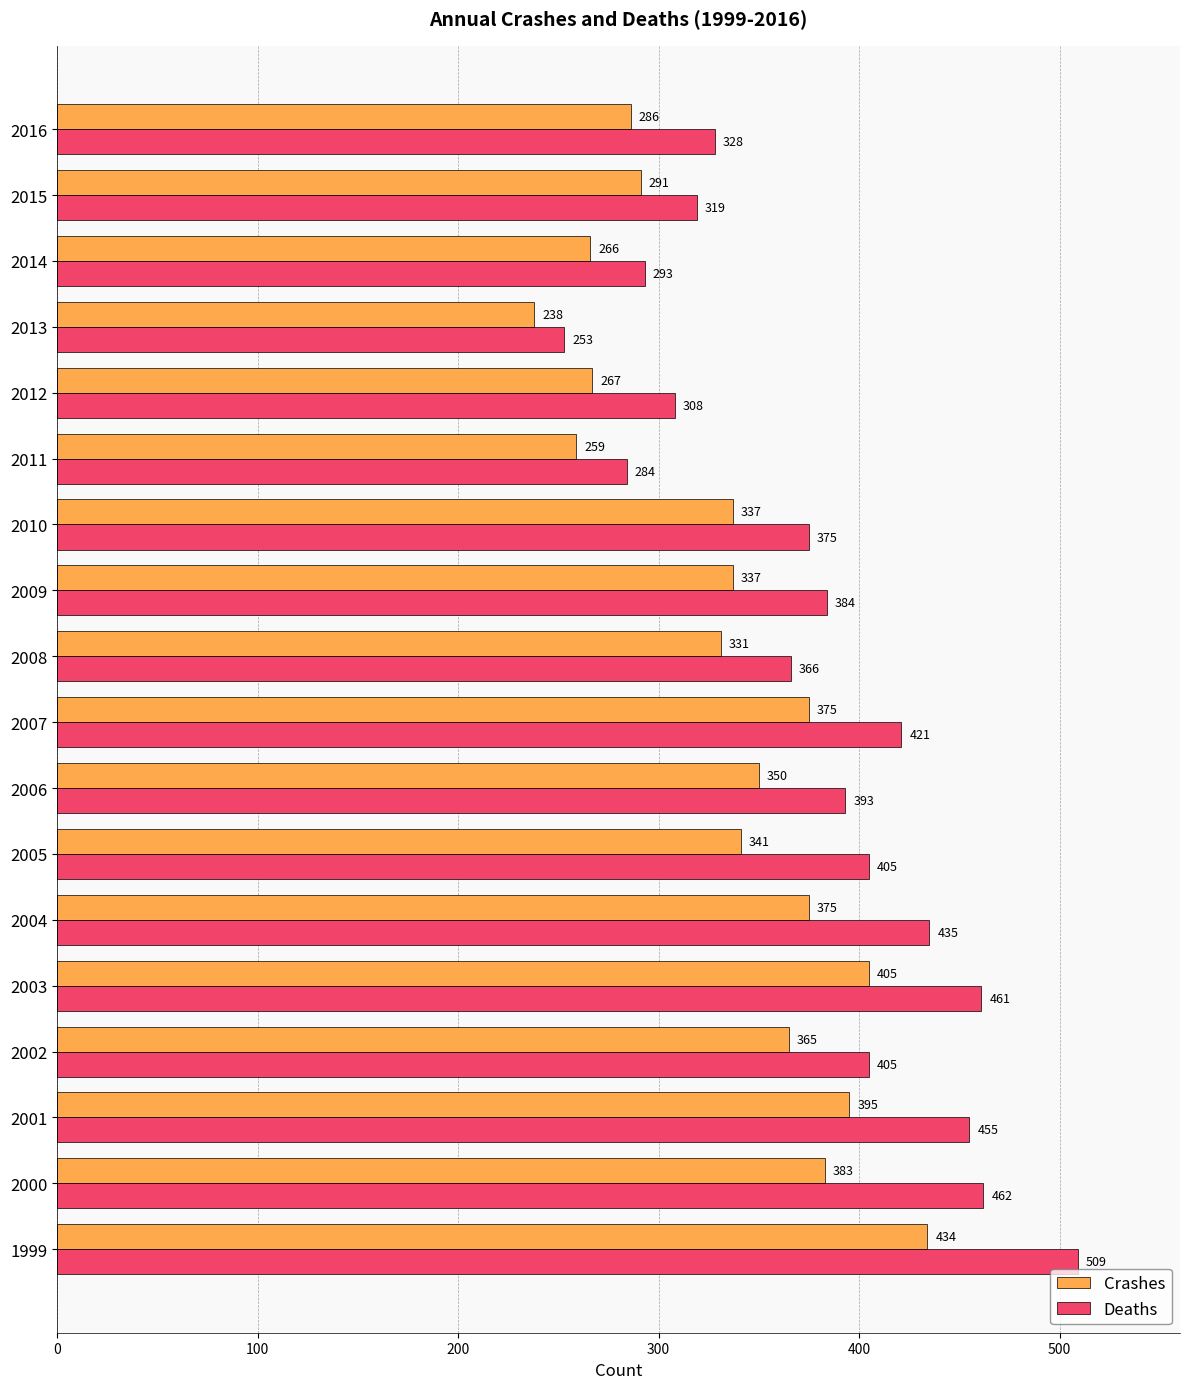

At which label is Deaths closest to 381?

2009